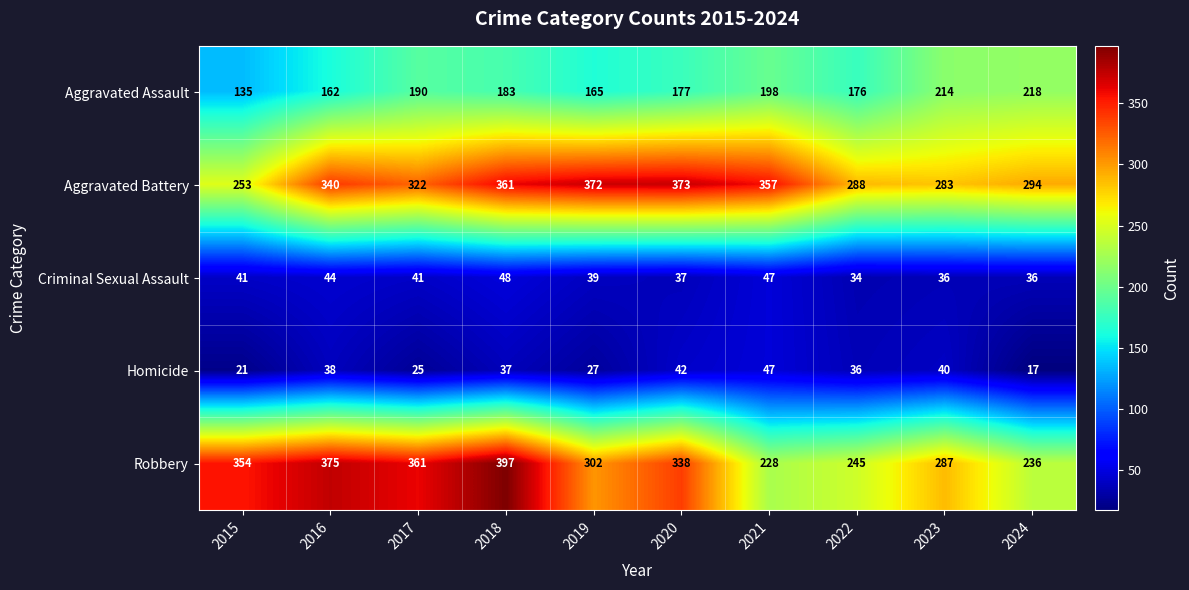

At 2016, list the series in order from largest to smallest.

Robbery, Aggravated Battery, Aggravated Assault, Criminal Sexual Assault, Homicide